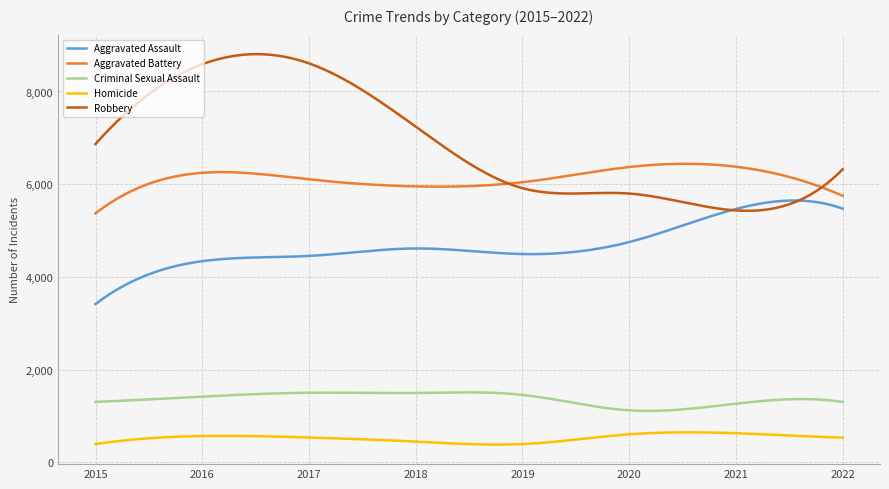

Which series has the largest range (max minus min)?

Robbery